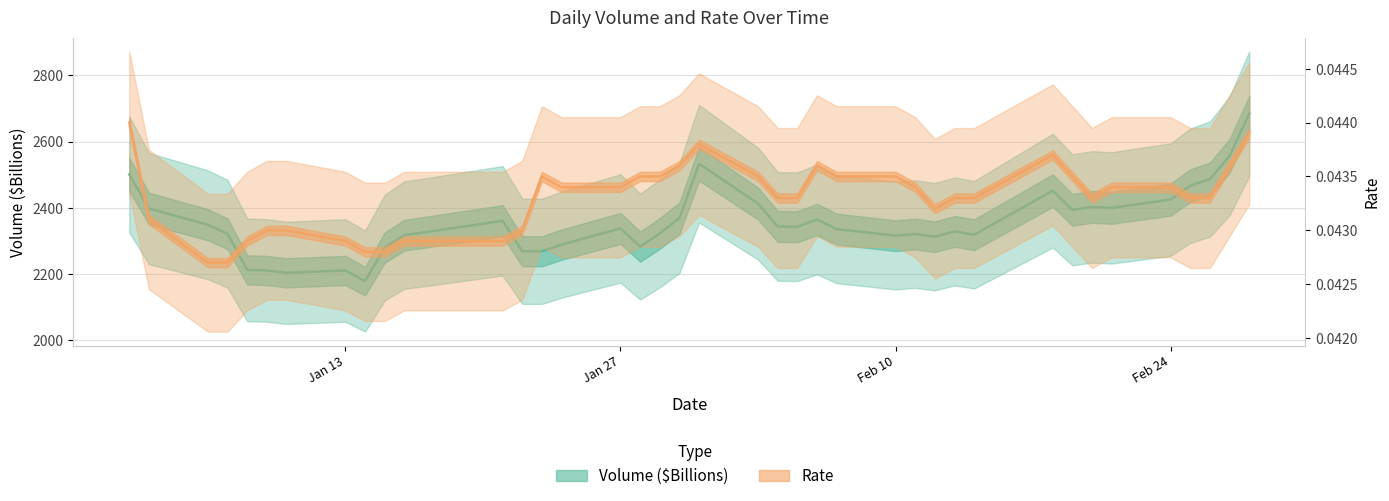

What is the highest value of the Volume ($Billions) series?

2684.0